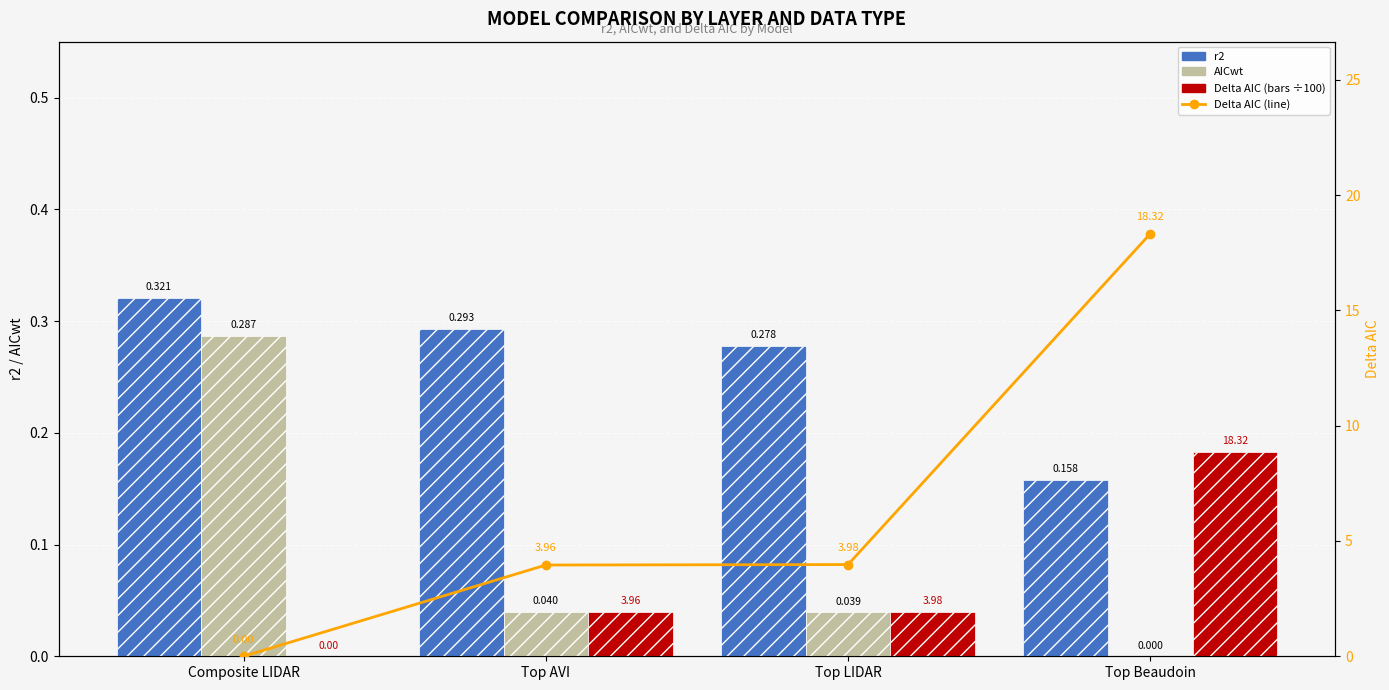

At which category is the sum across all series the highest?

Top Beaudoin